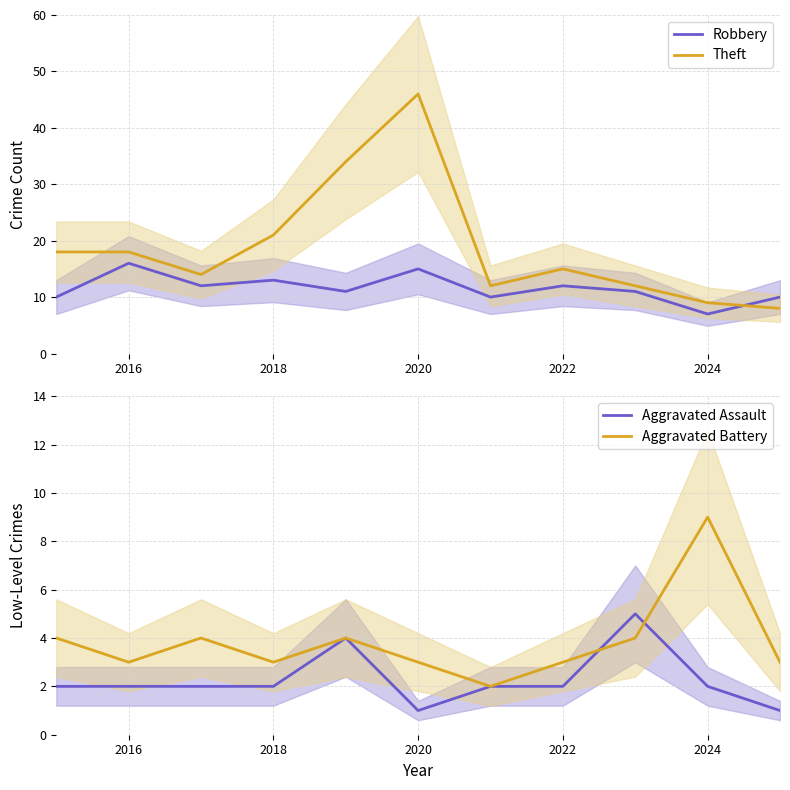

How many interior local peaks does the Theft series have?

2